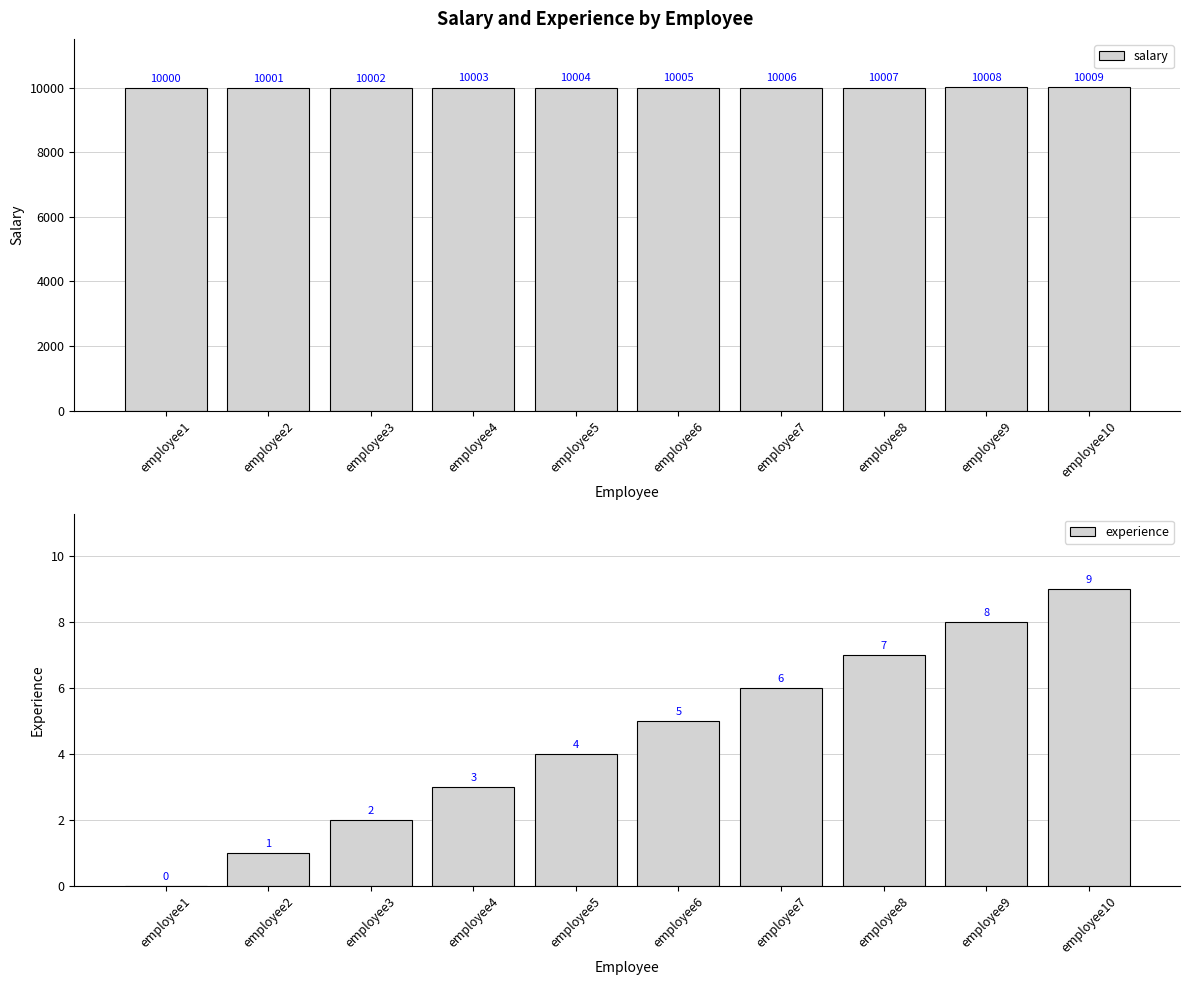

What is the total value across all series at employee10?

10018